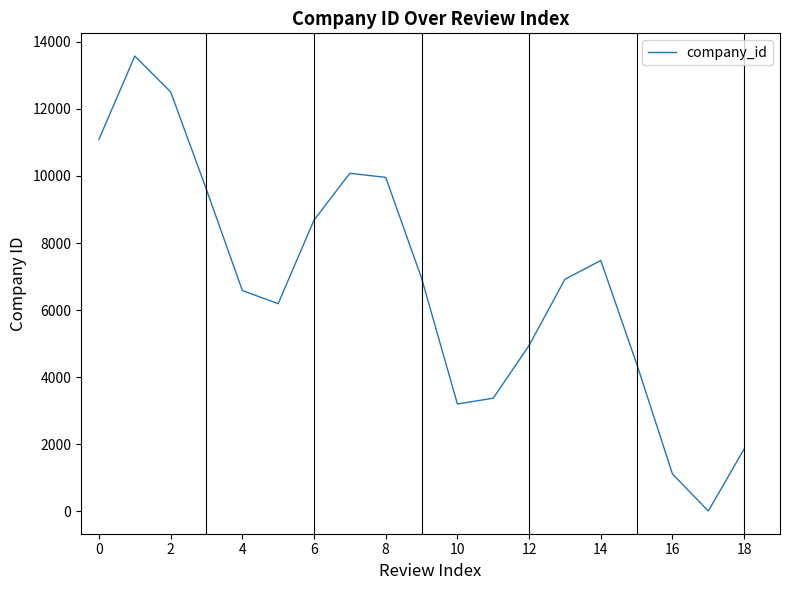

What is the greatest value displayed?

13575.3